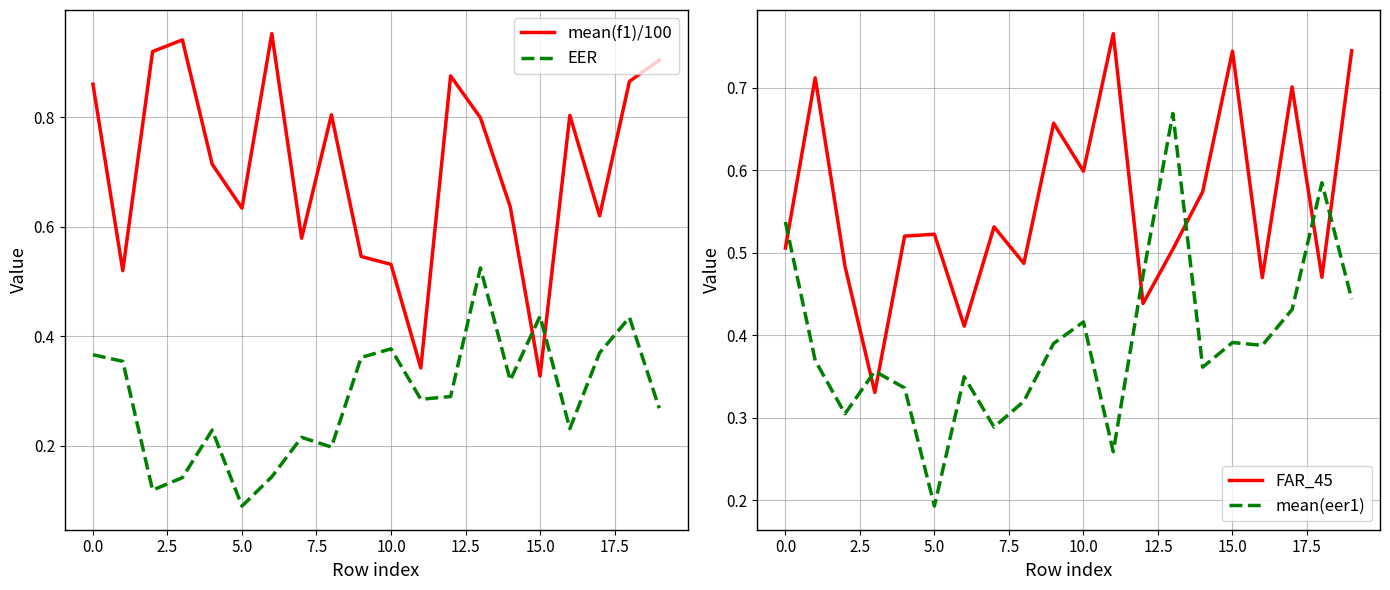

After their last crossing, which series has the higher values: FAR_45 or EER?

FAR_45